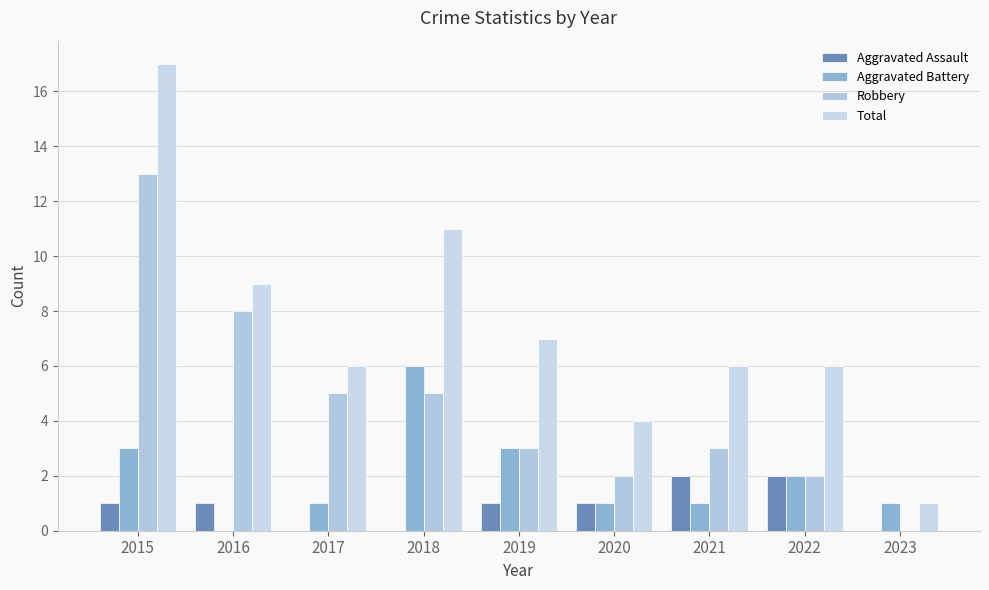

What is the spread (max minus min) of values at 2018?

11